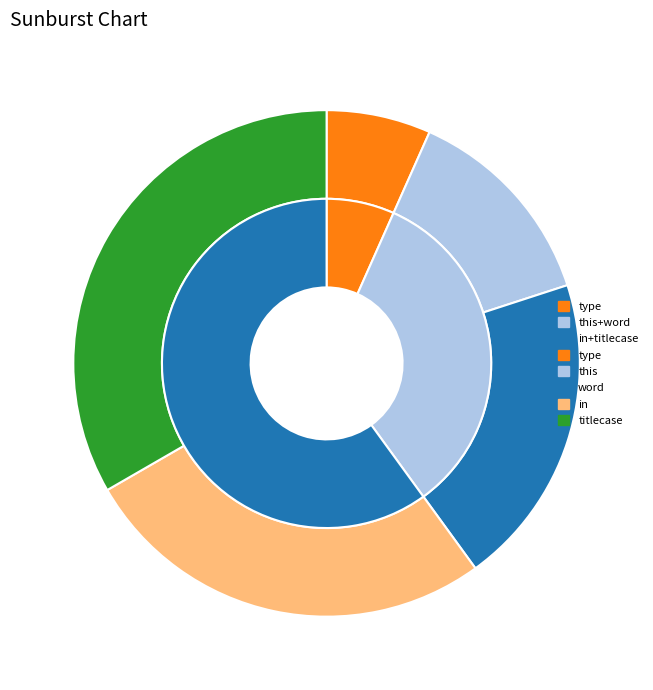

Is it true that in is 30% of the pie?

True